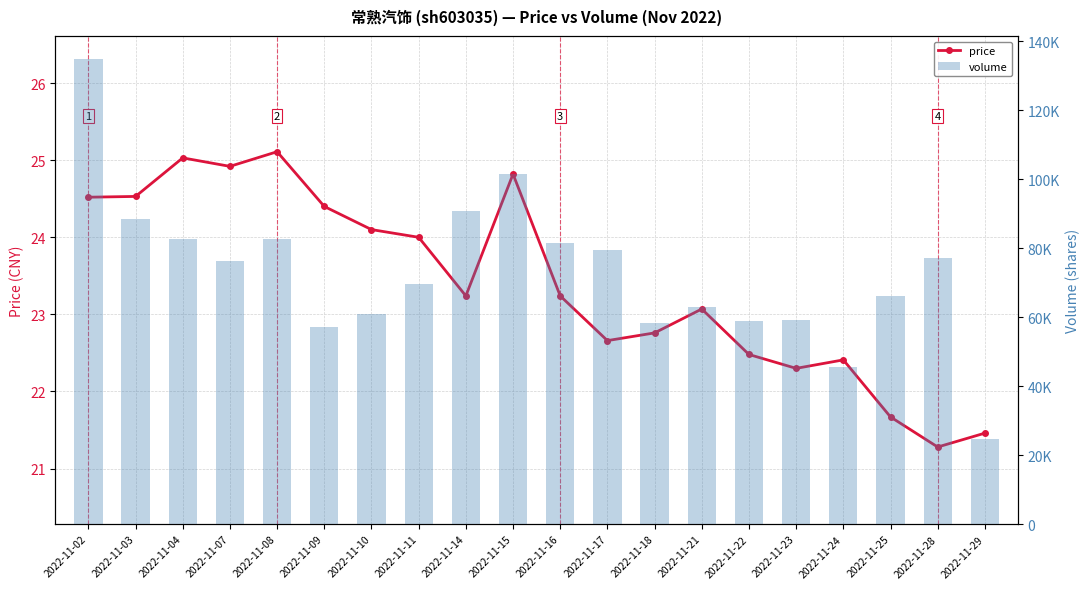

How many data points in price are less than 23?

8